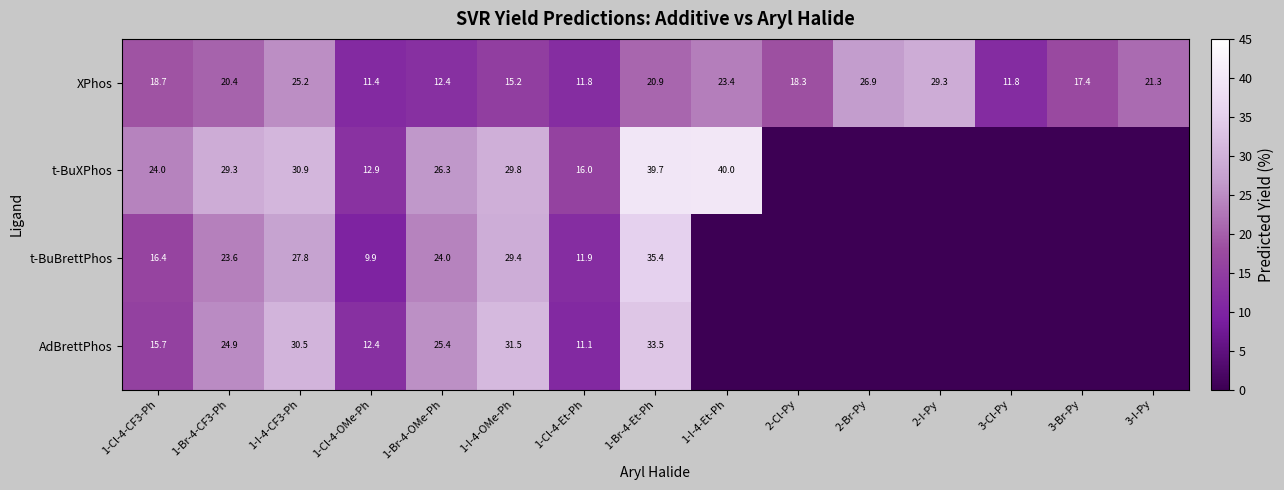

At which label does XPhos first exceed 18?

1-Cl-4-CF3-Ph